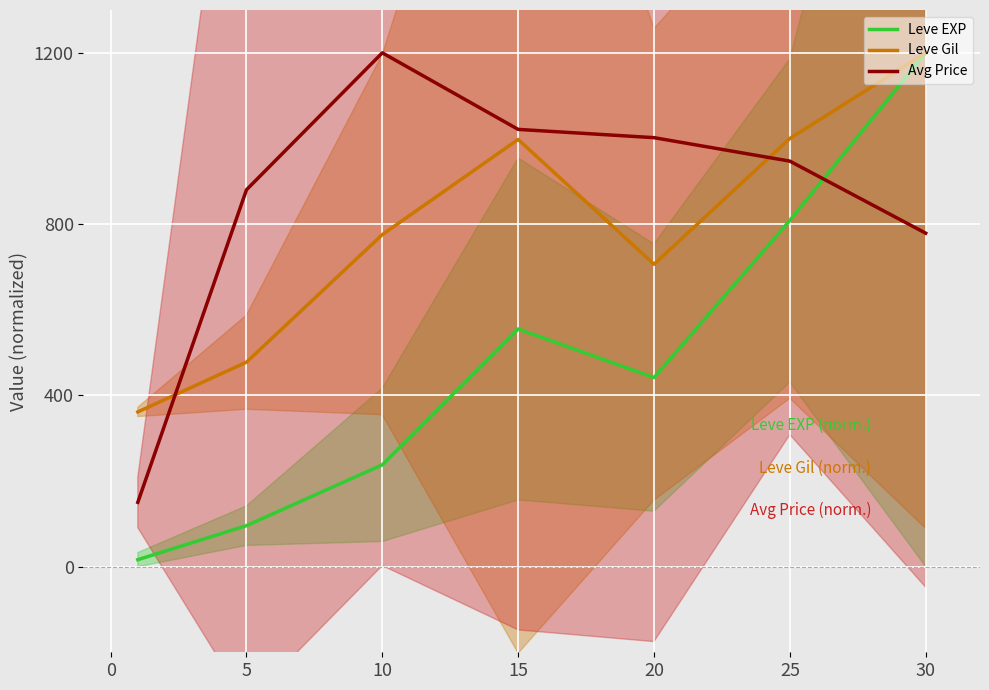

In Leve Gil, how many points are higher than both neighbors (excluding endpoints)?

1